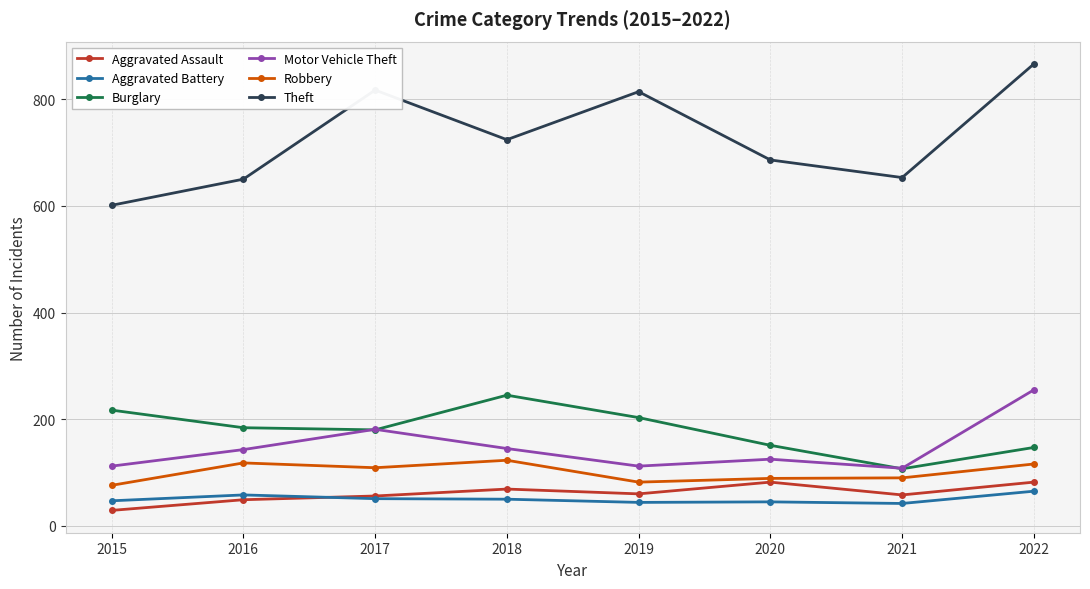

Read the Aggravated Battery value at 2017.

51